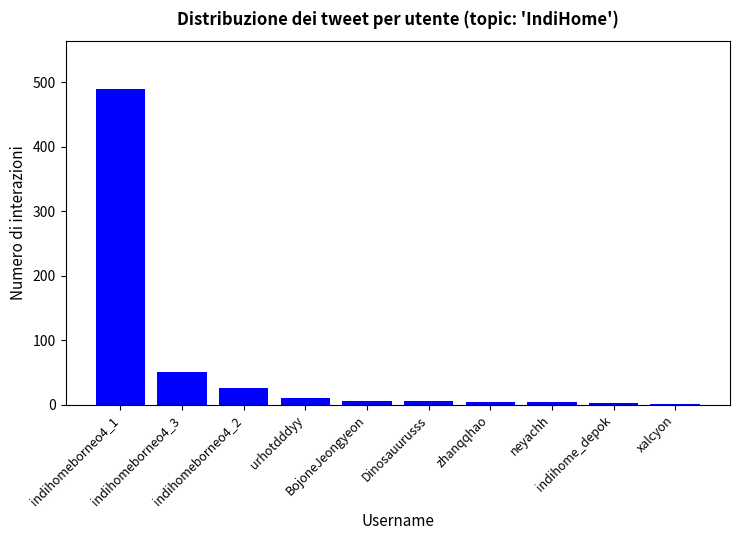

What is the sum of all values?

598